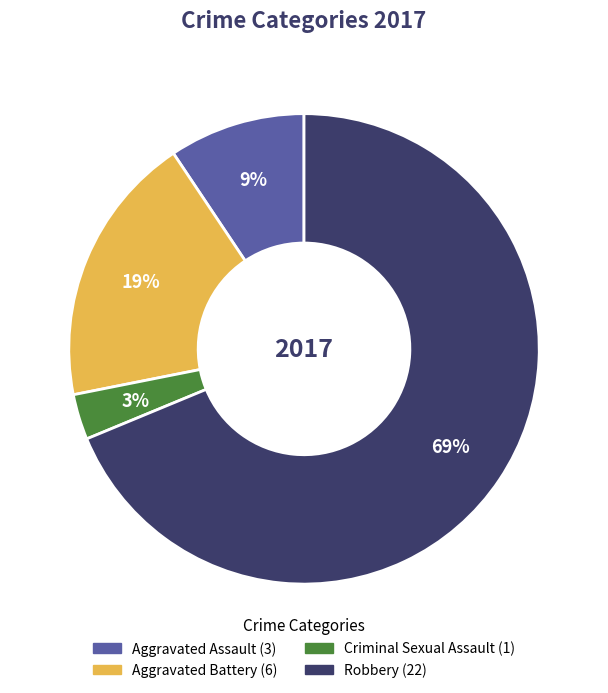

To the nearest percent, what is the combined percentage of Aggravated Assault and Robbery?

78%